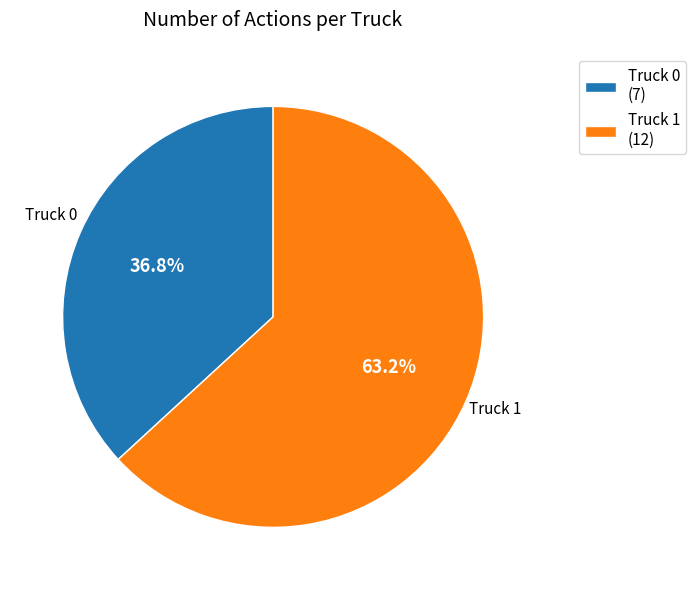

Which has a higher value, Truck 0 or Truck 1?

Truck 1